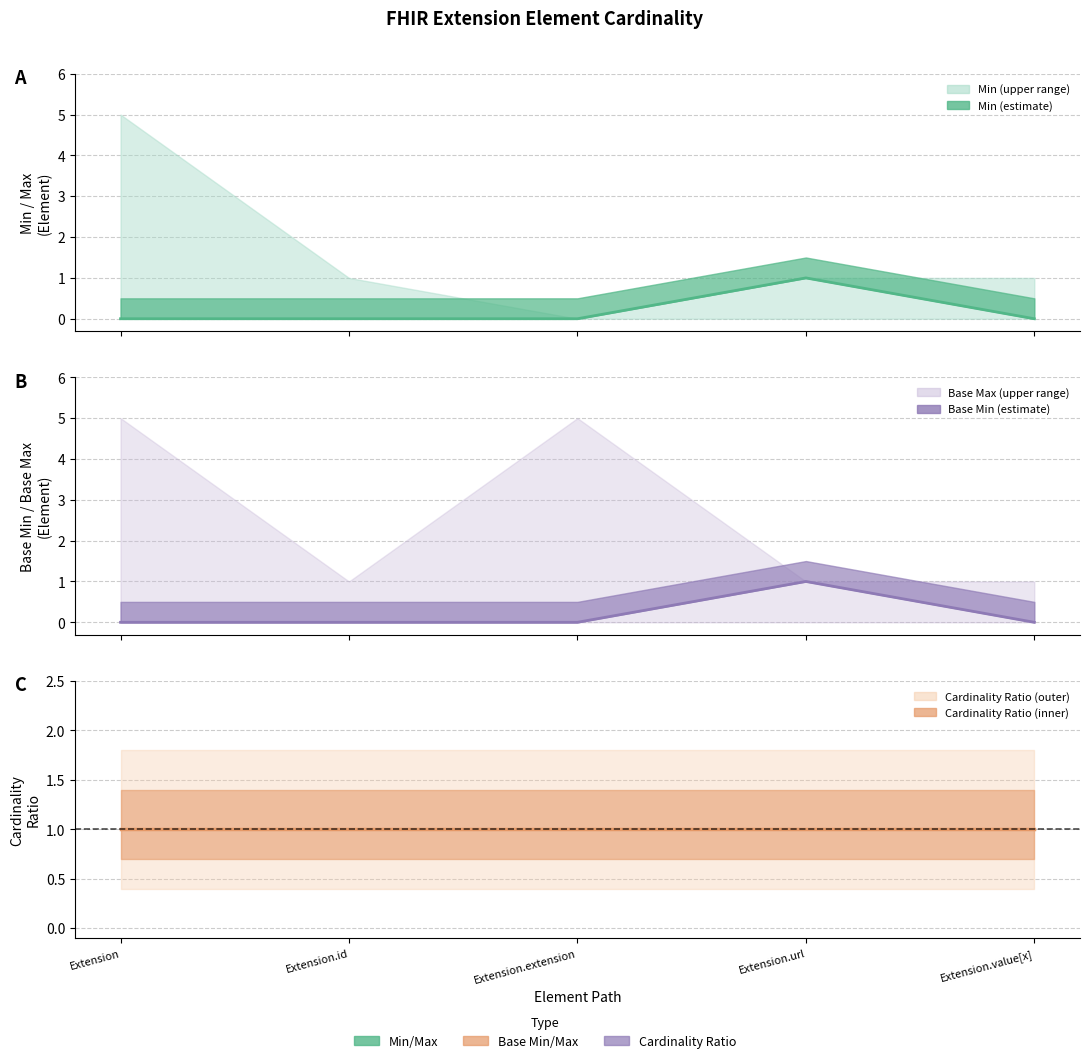

At how many categories does at least one series exceed 0?

5